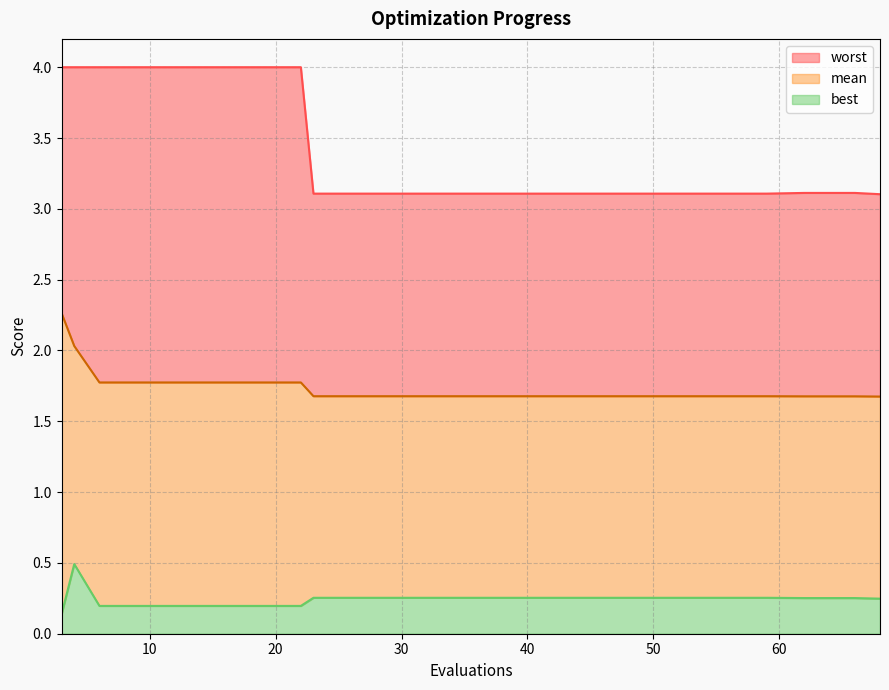

True or false: worst and best intersect in this chart.

False